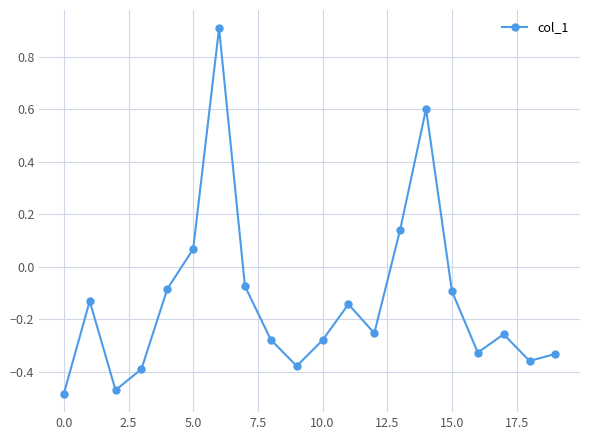

What is the maximum value shown in the chart?

0.9